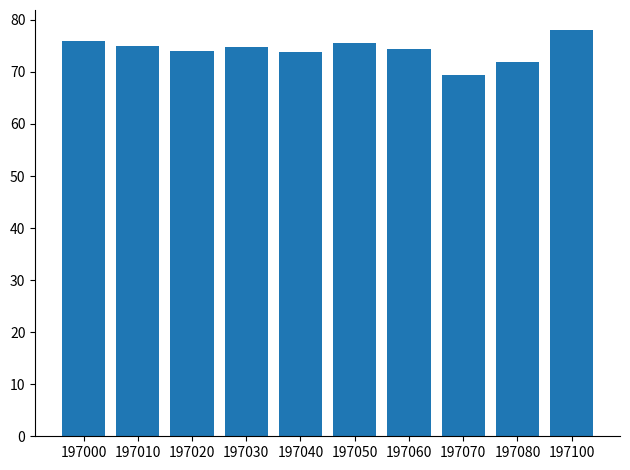

What is the difference between the maximum and minimum values?

8.5